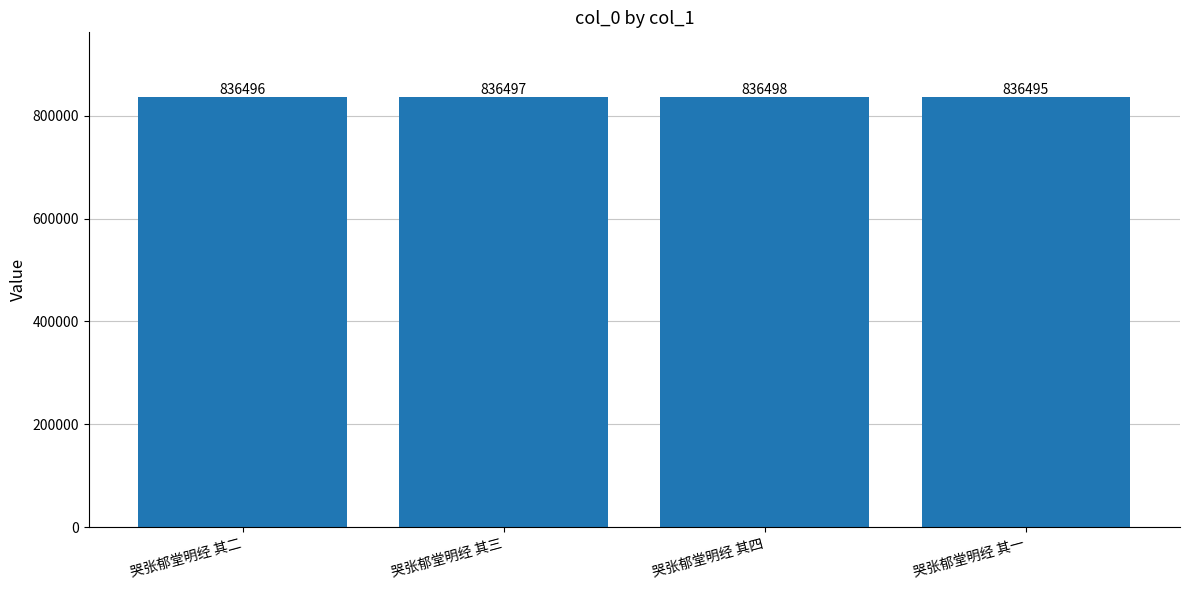

What is the change in value from 哭张郁堂明经 其三 to 哭张郁堂明经 其一?

-2